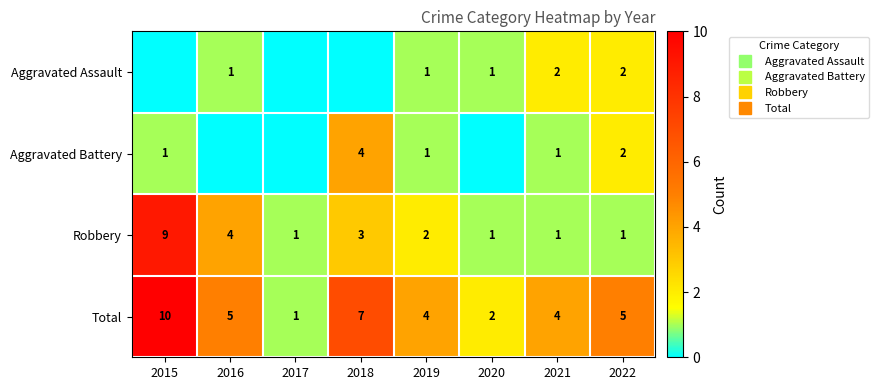

Is the value of Robbery at 2016 greater than the value of Total at 2015?

No